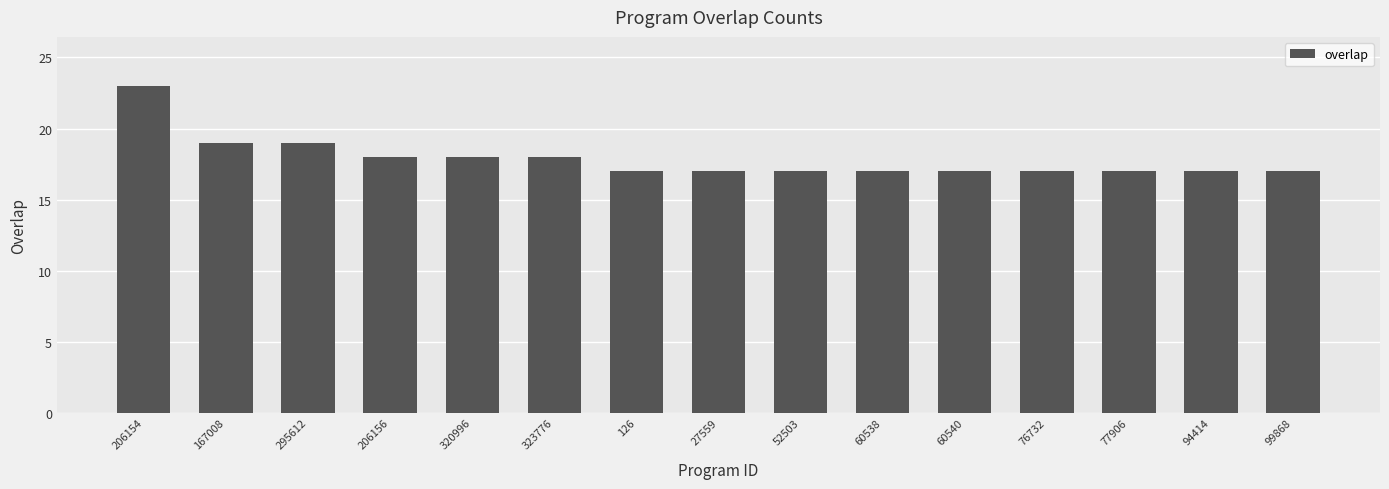

What position from the left is 60540?

11